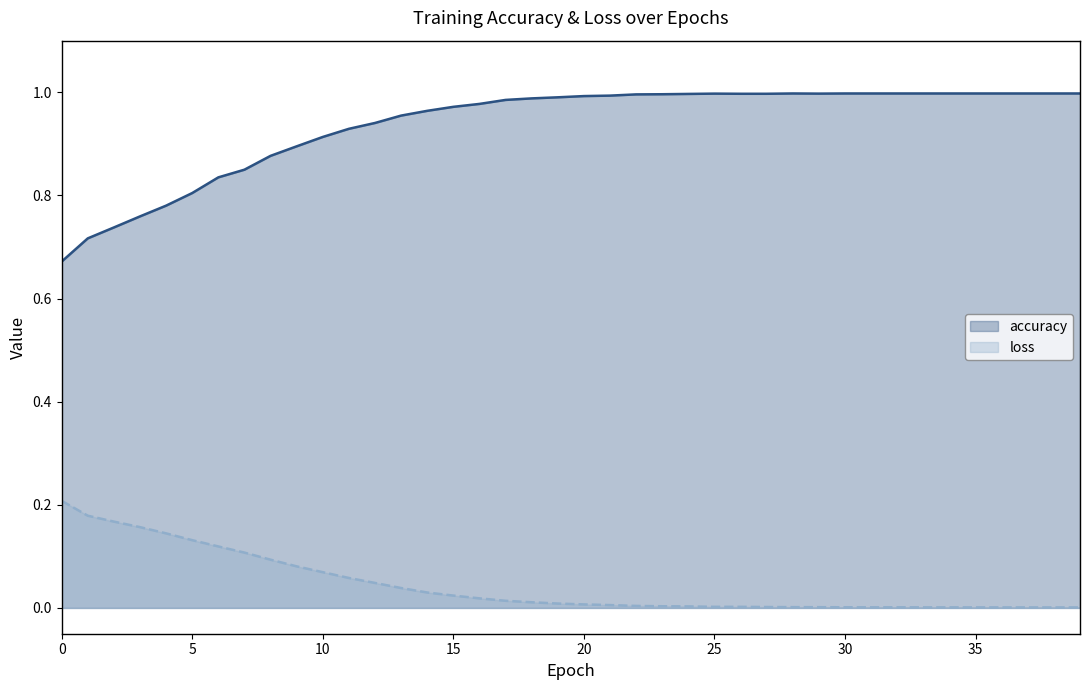

Is it true that loss equals 0.0 at 23?

False